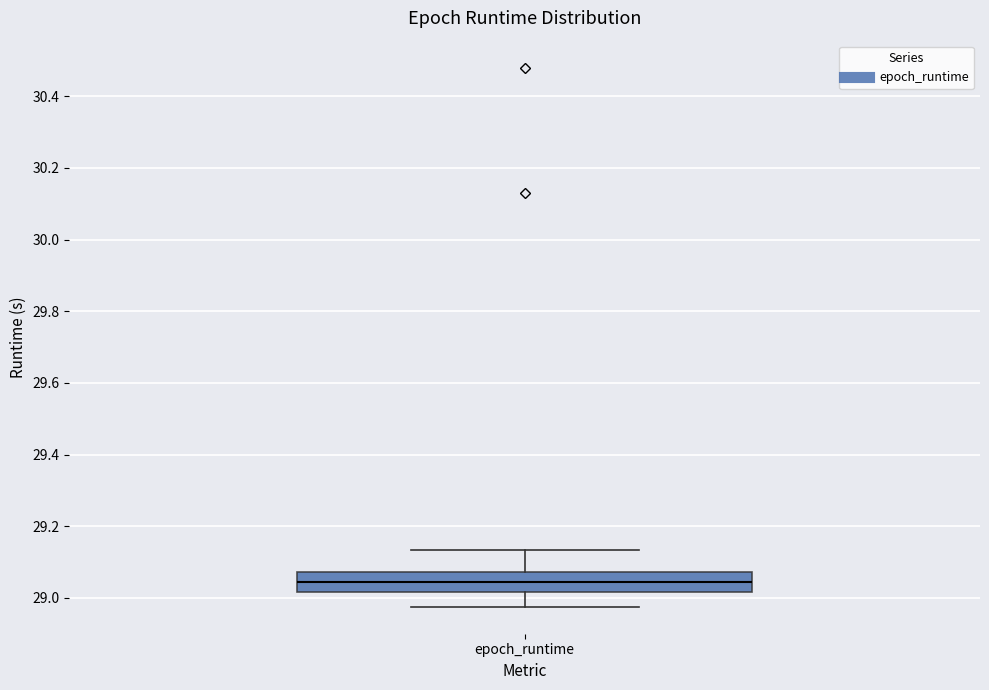

Transcribe this box plot: give where the median line is, the range the box spans, and where the two whiskers end, as read against the y-axis. The values are not printed on the chart, so give them approximately, as read against the axis.

median 29.04, box 29.02 to 29.08, whiskers 28.98 to 29.14